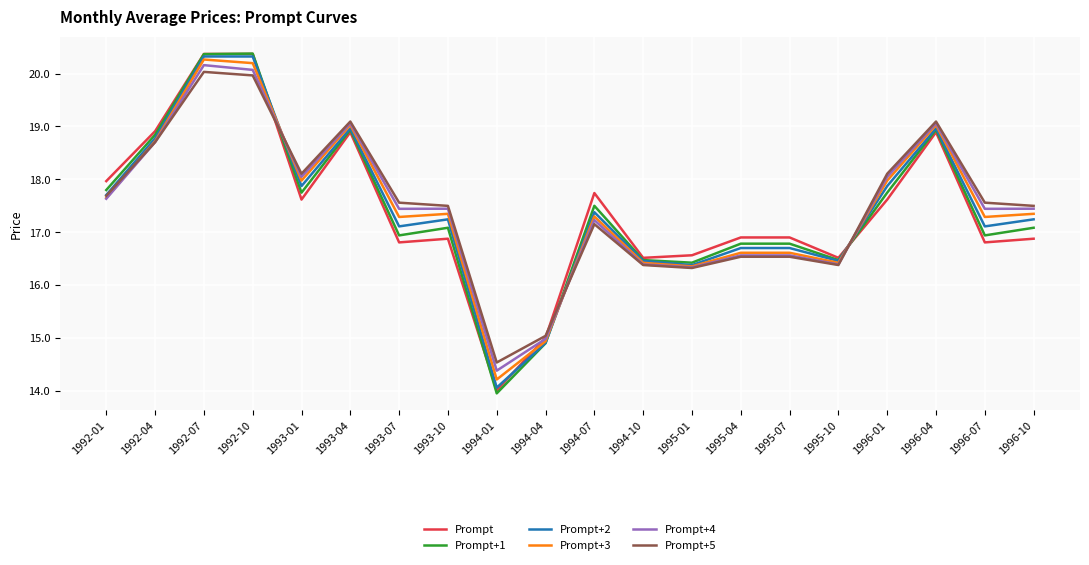

What is the total value across all series at 1993-04?

114.0